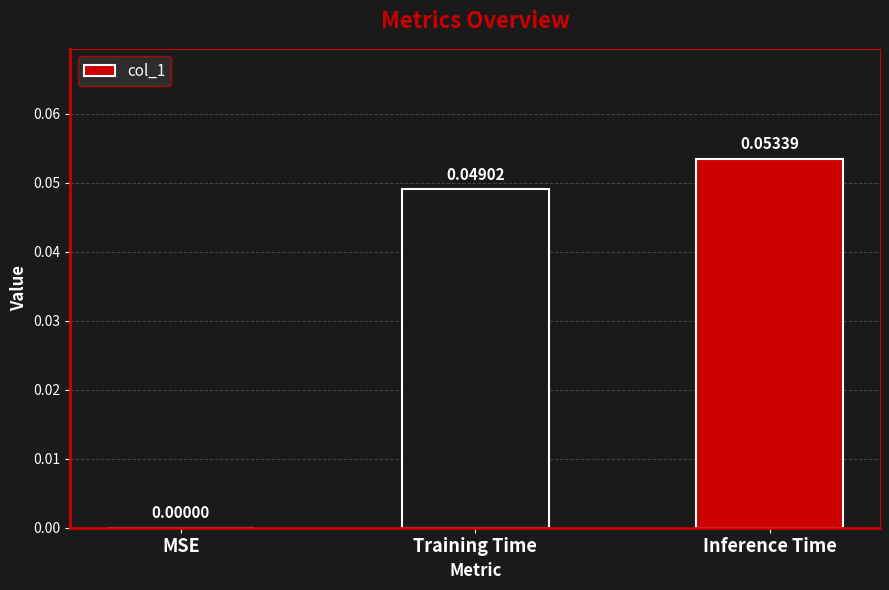

Where is the data nearest to the value 0?

MSE